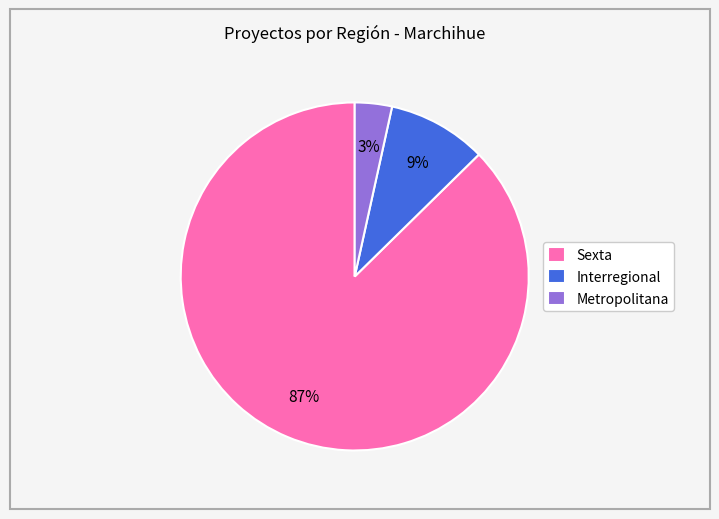

True or false: Interregional accounts for 18% of the total.

False